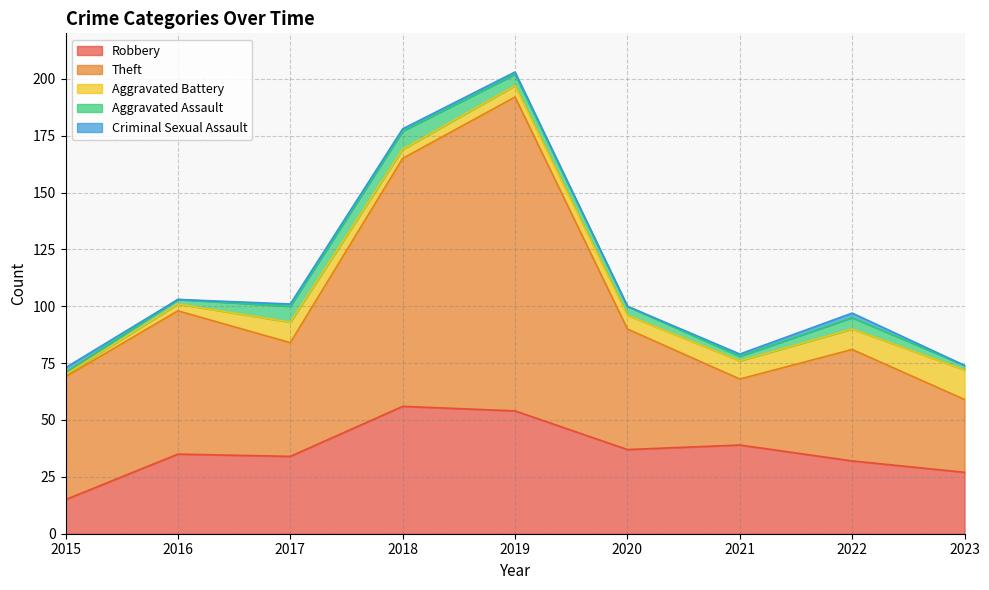

How many positive values does the Criminal Sexual Assault series have?

6